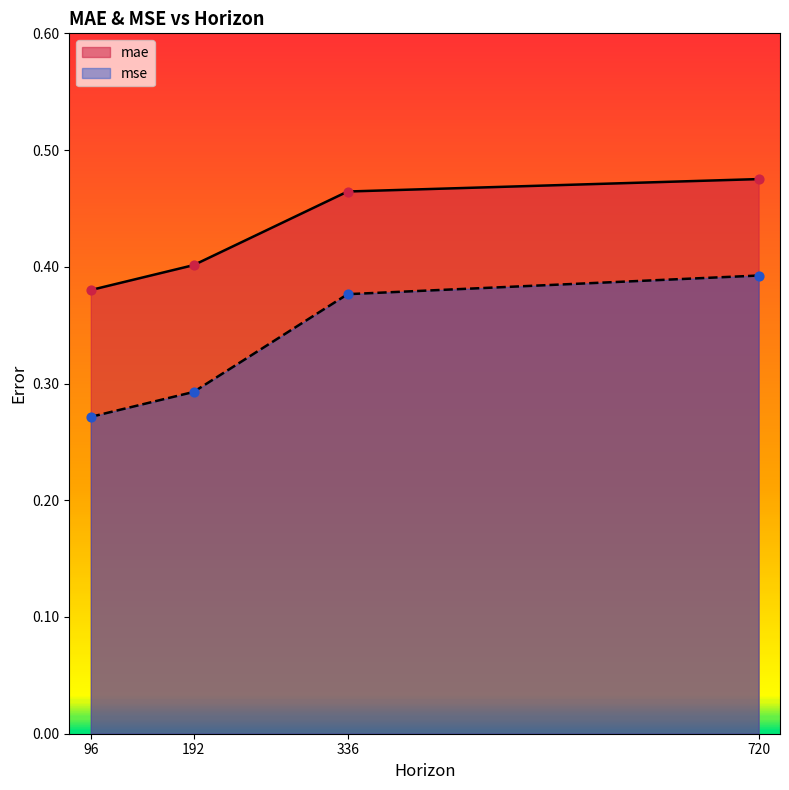

Which series contains the highest Y value?

mae